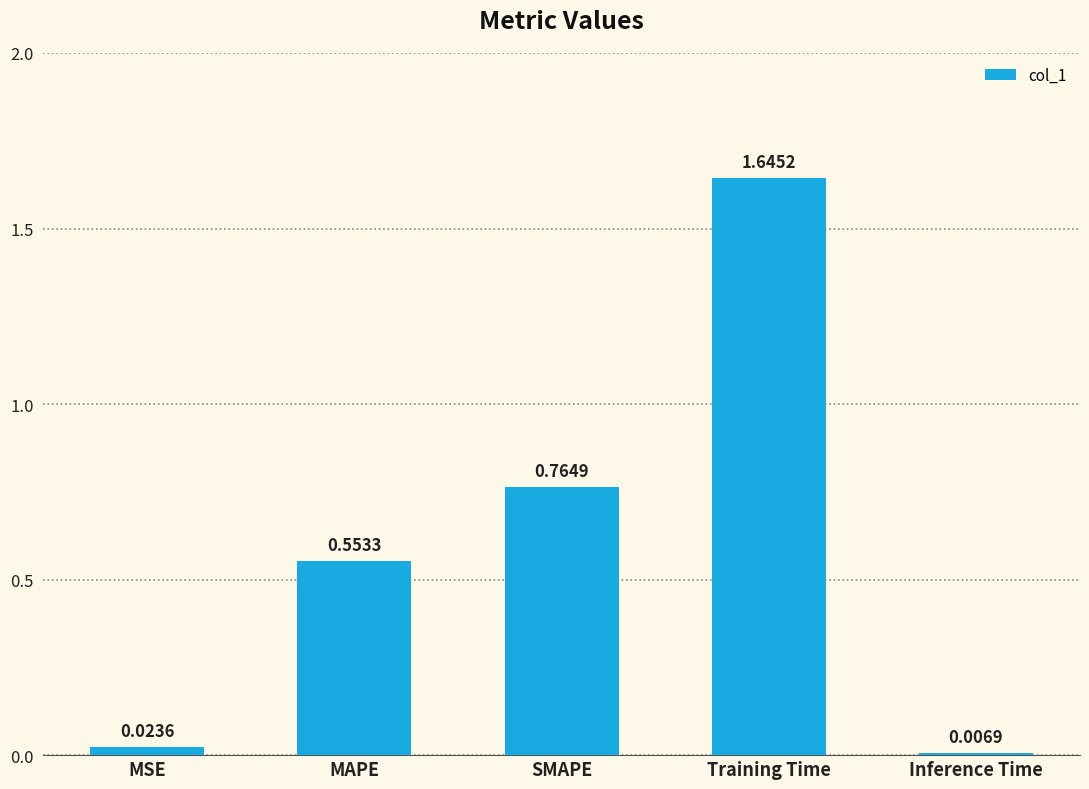

What is the difference between the values at MAPE and Training Time?

1.1